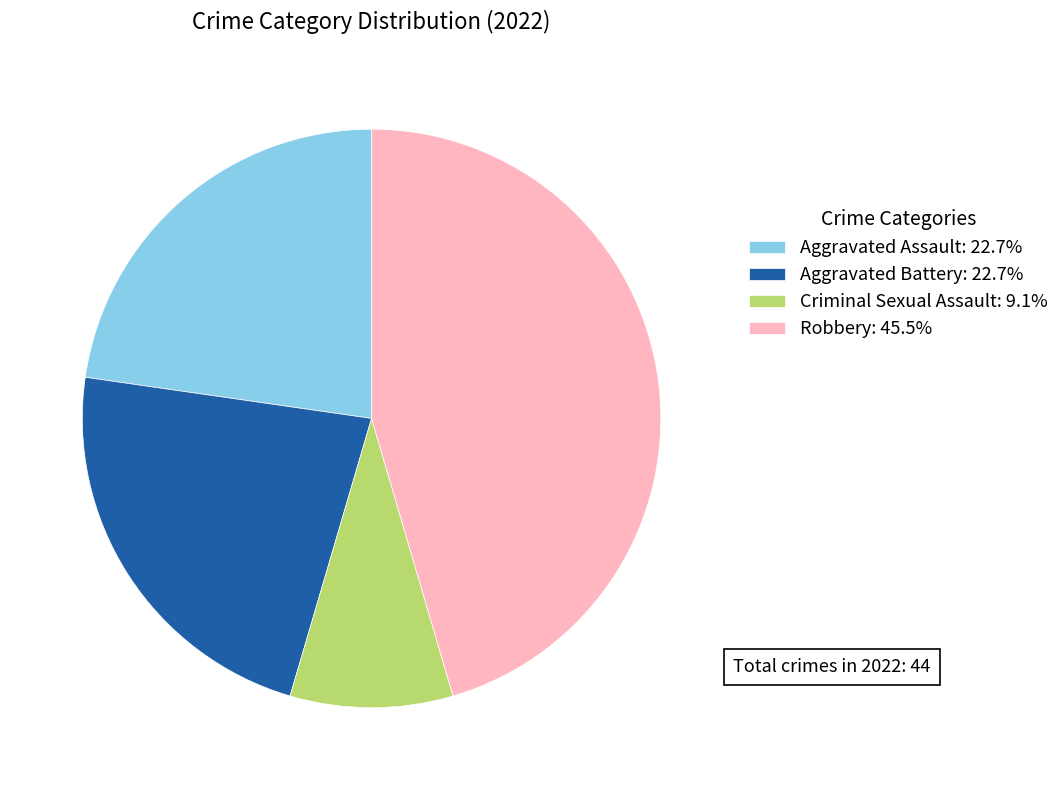

Approximately how many times larger is the value at Criminal Sexual Assault: 9.1% compared to Aggravated Assault: 22.7%?

0.4